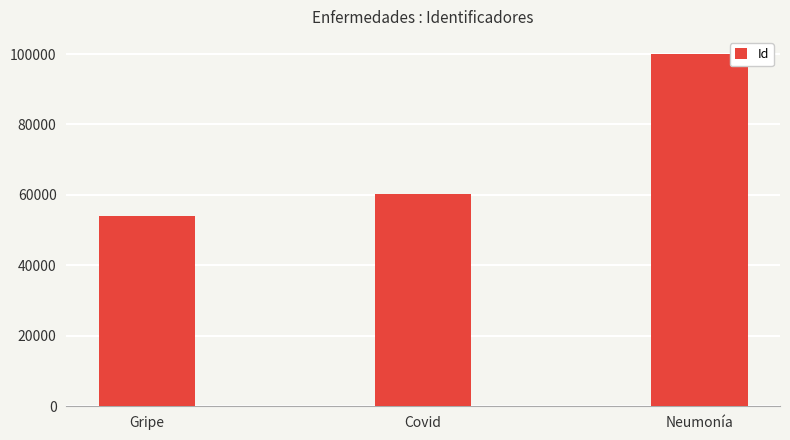

Approximately how many times larger is the value at Covid compared to Gripe?

1.1